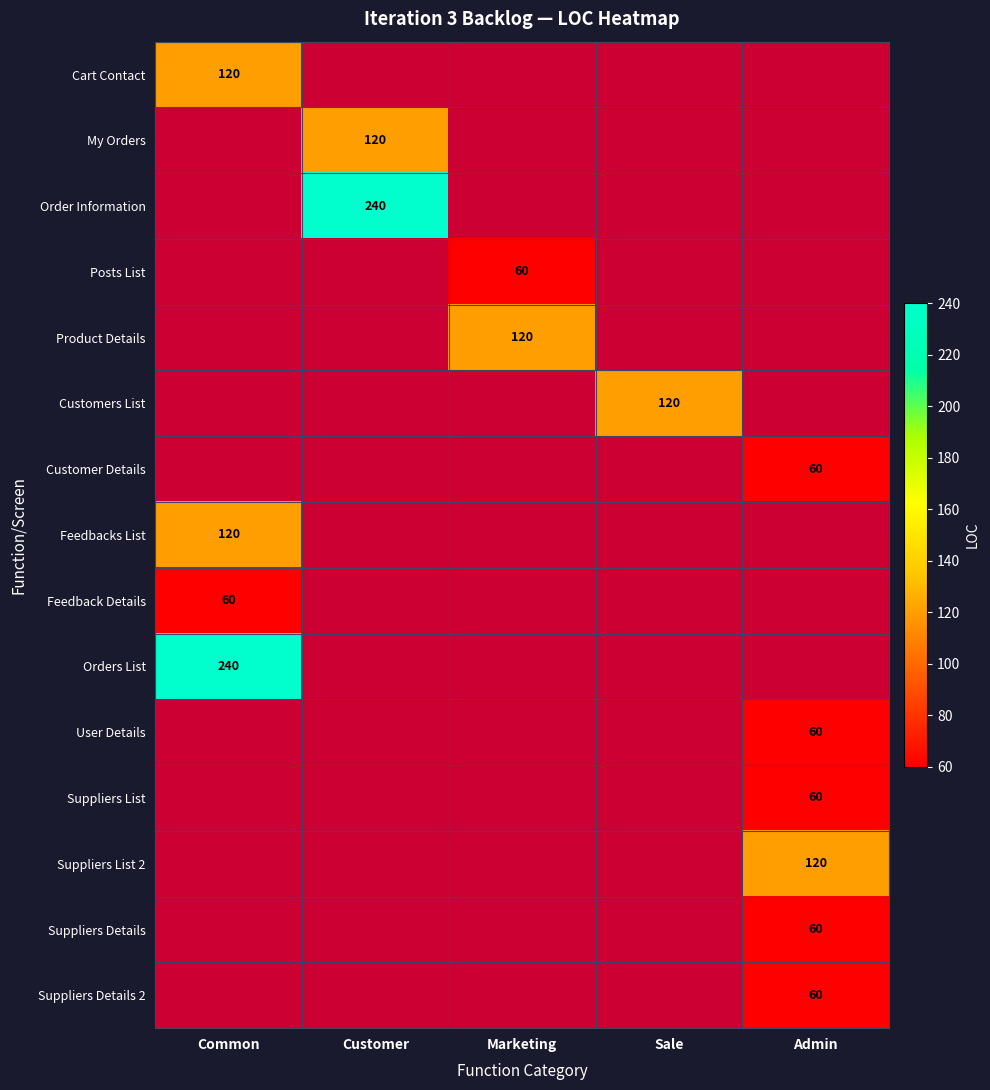

Between Marketing and Admin, which is larger?

Admin